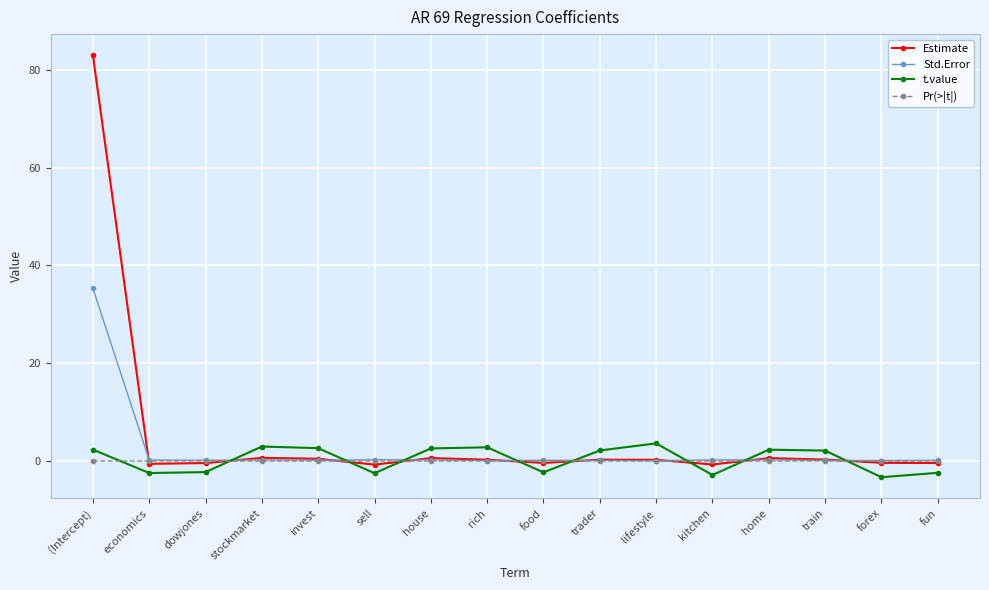

What is the maximum value for Std.Error?

35.3